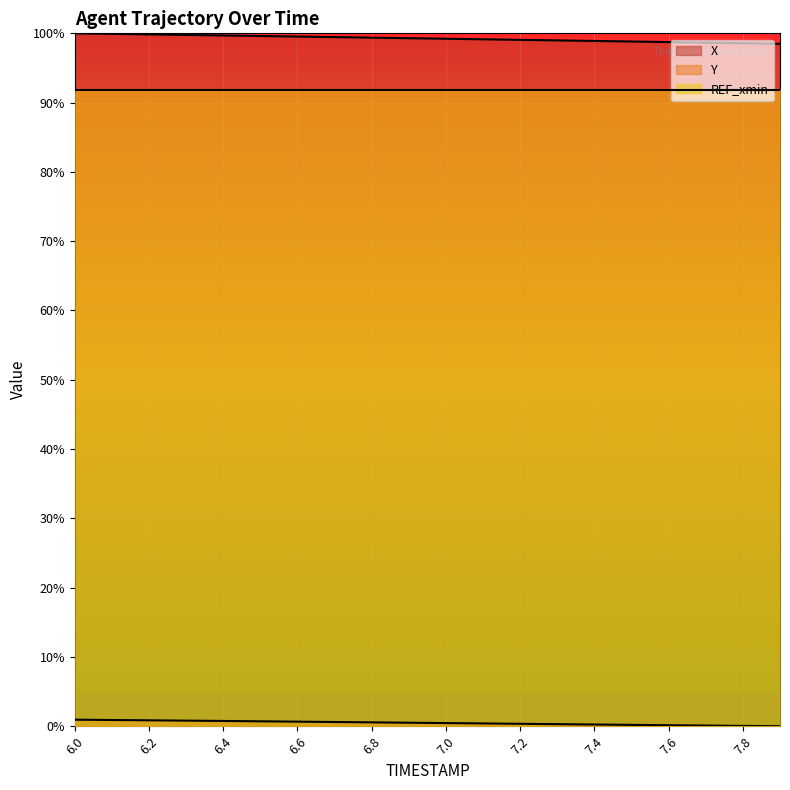

True or false: Y and X cross at least once.

False